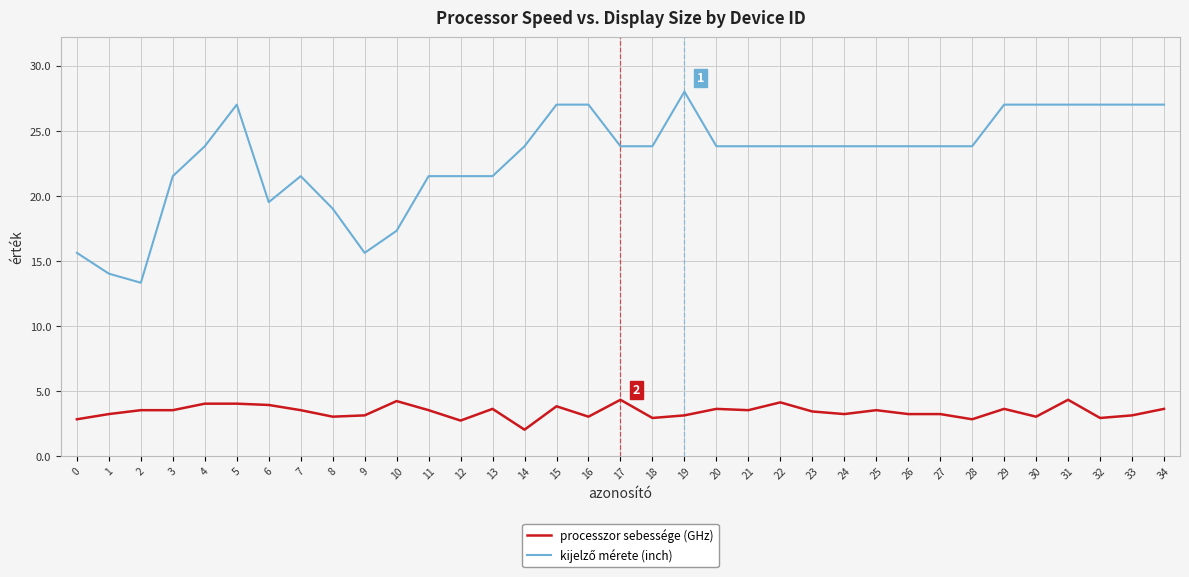

Which label corresponds to the largest value in the chart?

19